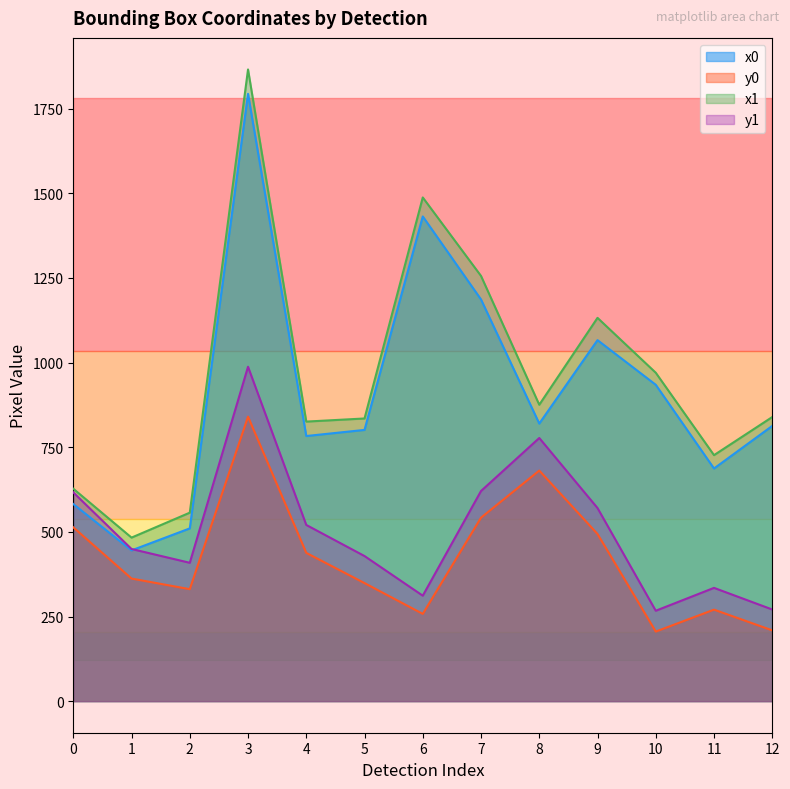

Rank the categories by y1 value from highest to lowest.

3, 8, 7, 0, 9, 4, 1, 5, 2, 11, 6, 12, 10